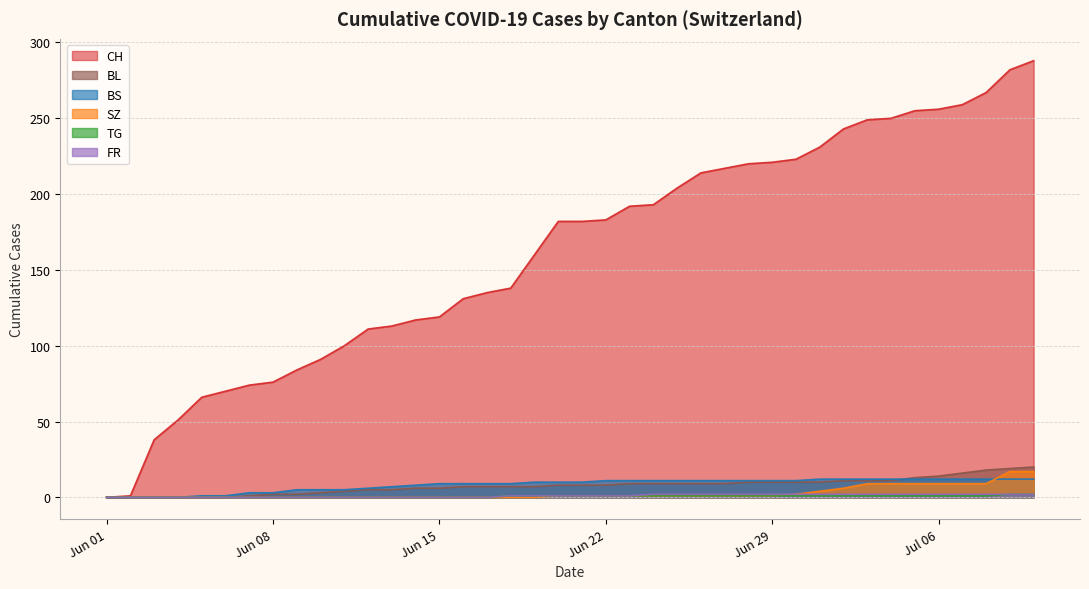

What is the greatest value displayed?

288